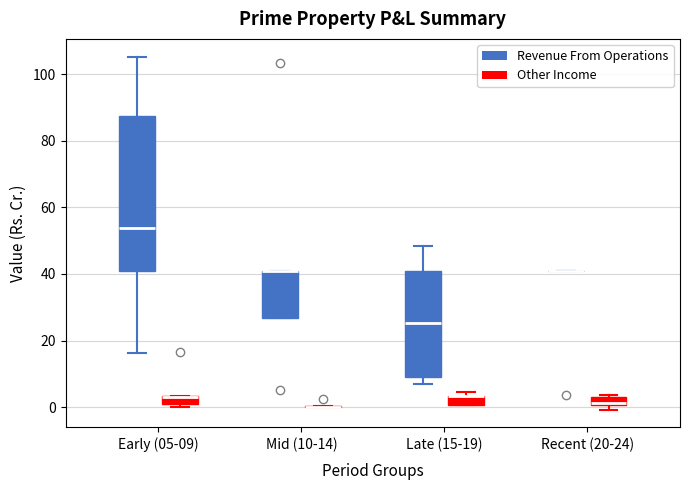

Comparing the boxes themselves (not the whiskers), which one is the tallest?

Early (05-09) (Revenue From Operations)